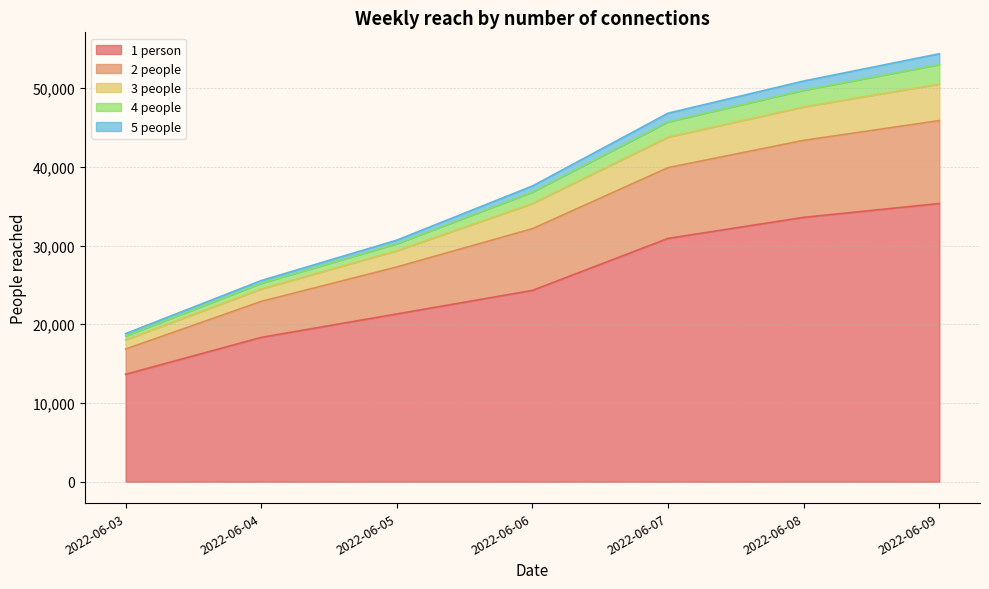

At which label does 1 person reach its peak?

2022-06-09